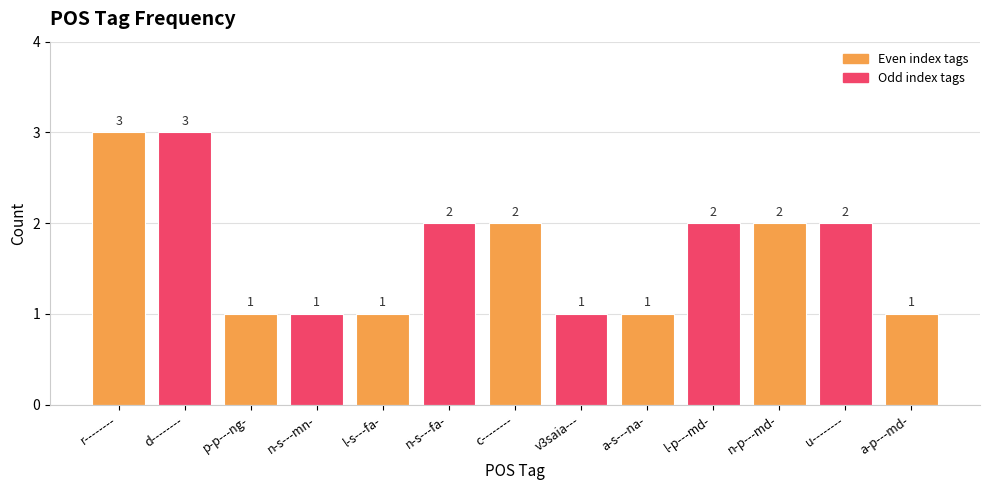

What is the difference between the values at n-p---md- and a-p---md-?

1